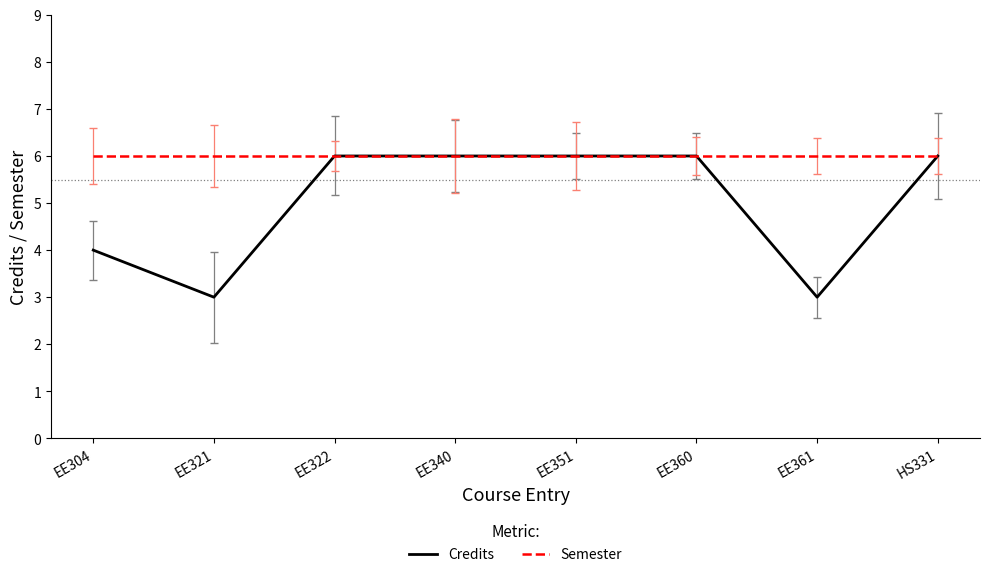

True or false: Semester has a value of 2 at EE351.

False